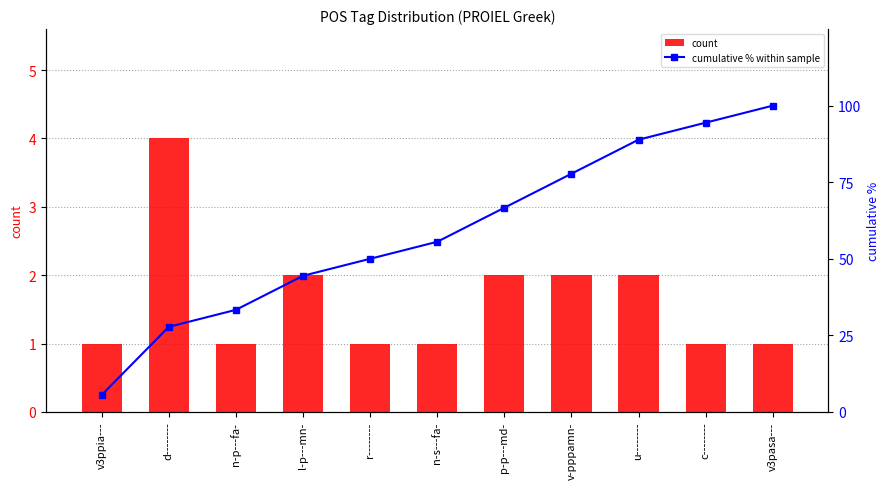

Rank the series by their average value, from highest to lowest.

cumulative % within sample, count